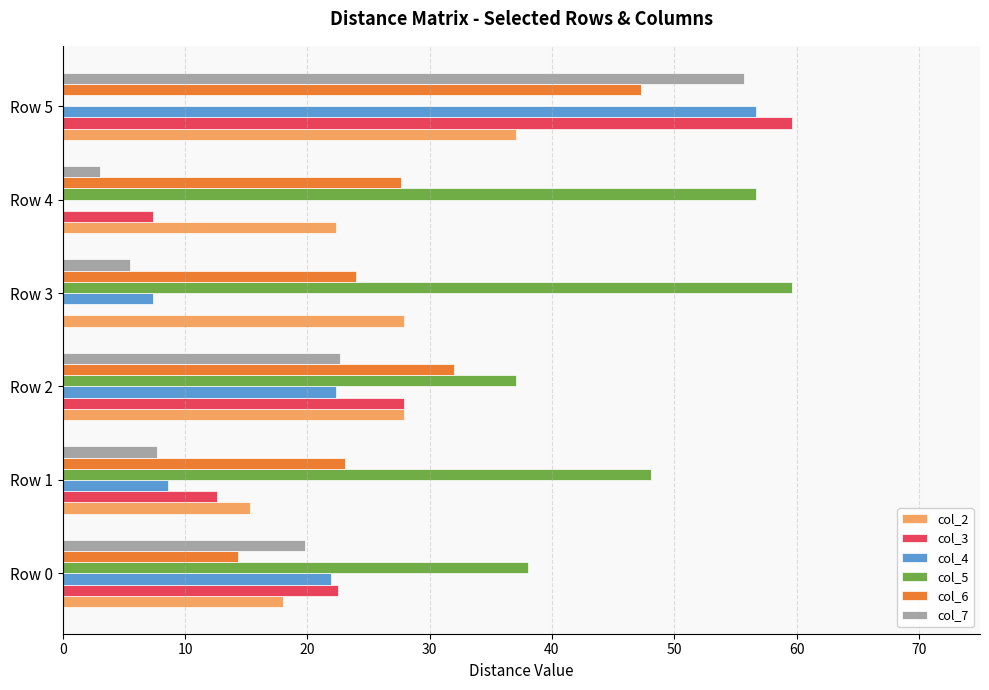

Which category has the highest value in the col_5 series?

Row 3